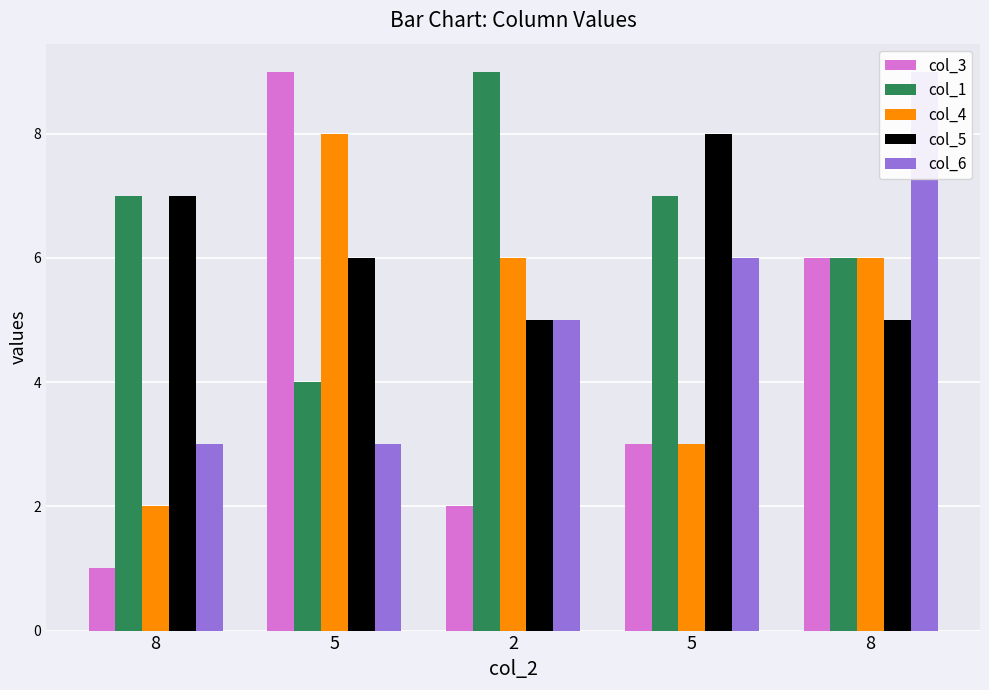

Rank the categories by col_5 value from lowest to highest.

2, 8, 5, 8, 5